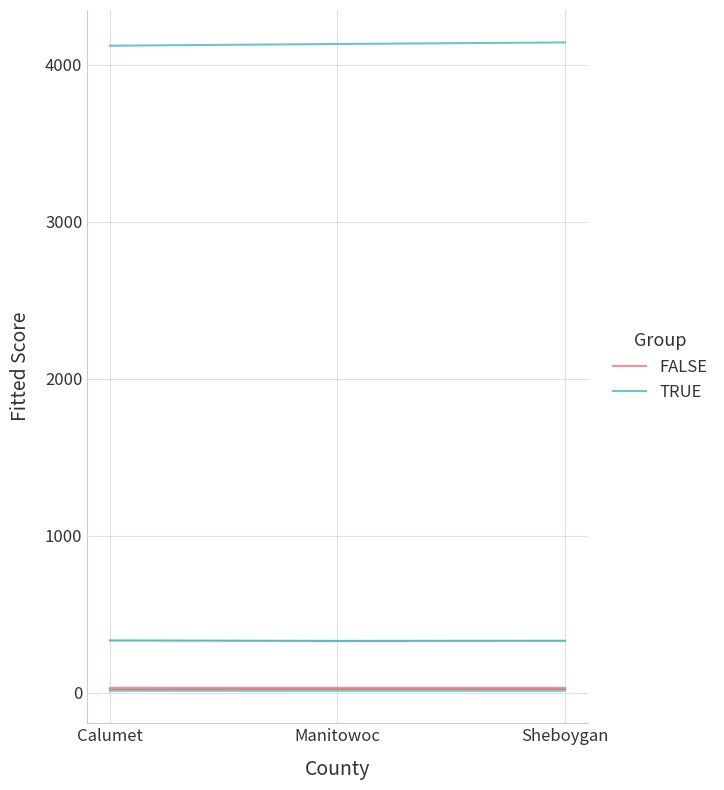

Which category has the highest value in the FALSE series?

Calumet